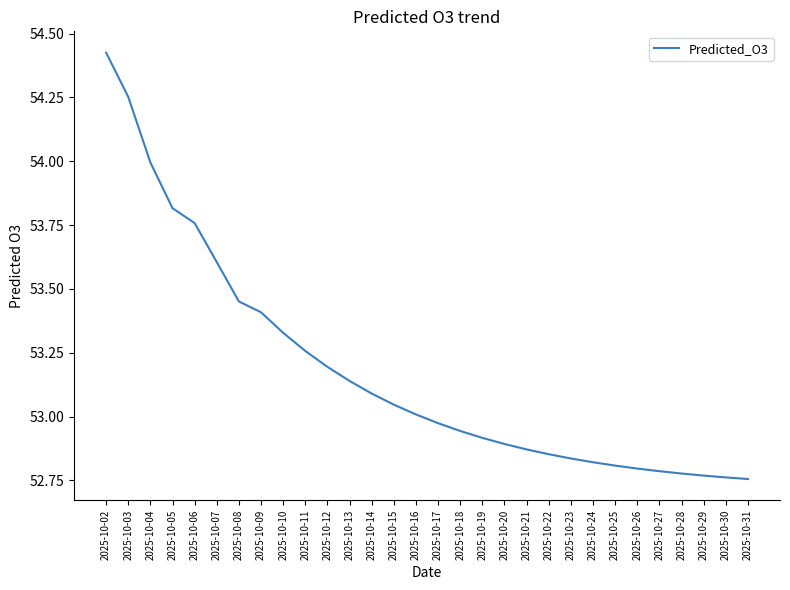

The chart shows a value of 92.0 at 2025-10-24. True or false?

False